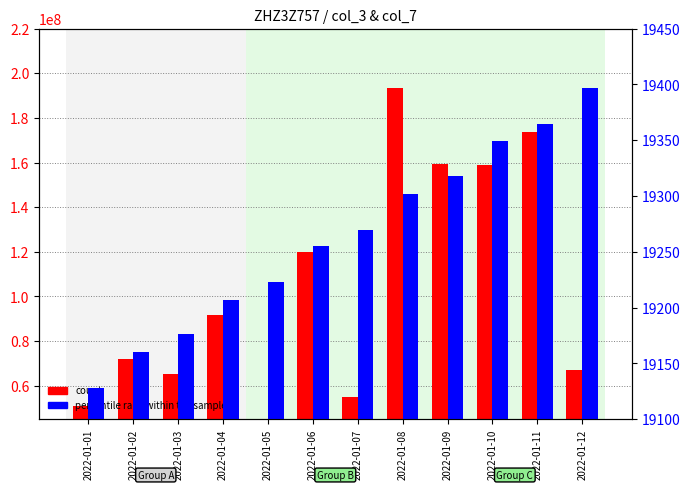

At which label does percentile rank within the sample reach its minimum?

2022-01-01